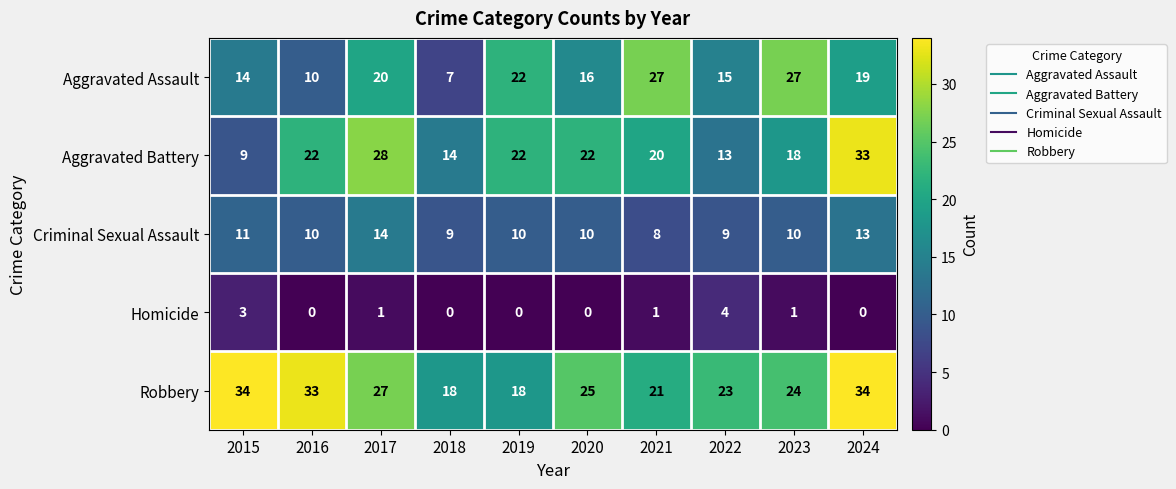

Where does the Aggravated Assault series first go above 19?

2017